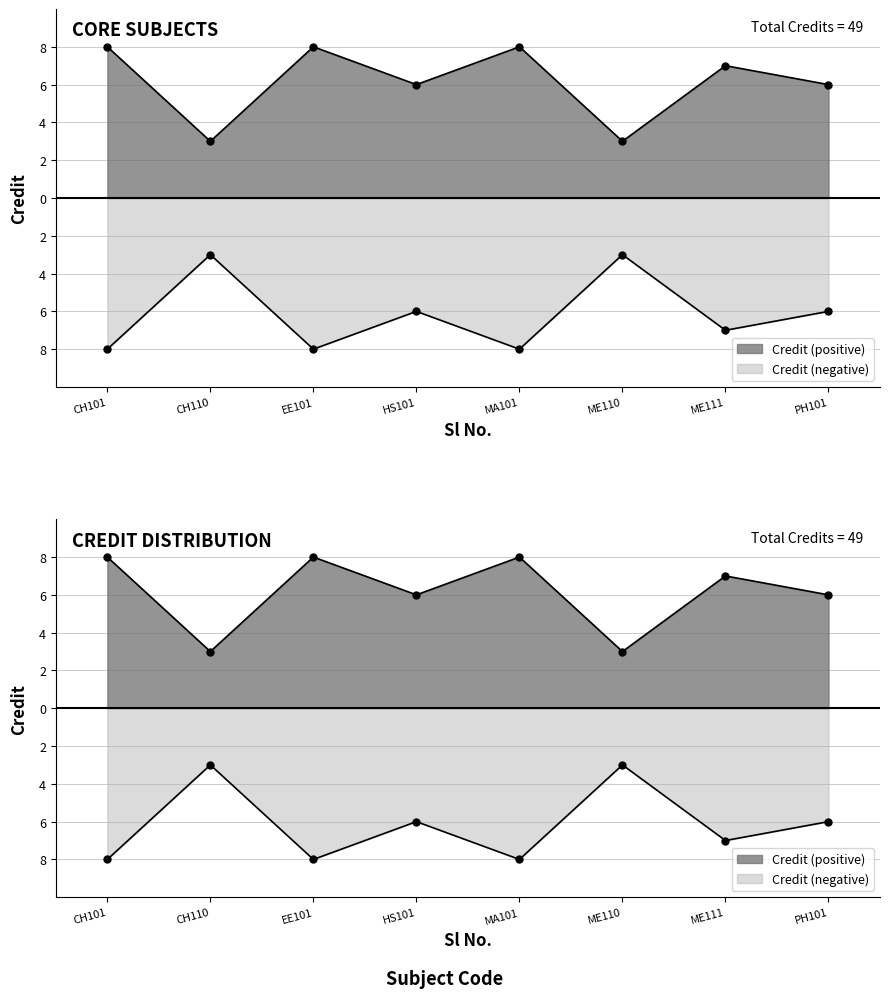

How many data points are less than 7?

4